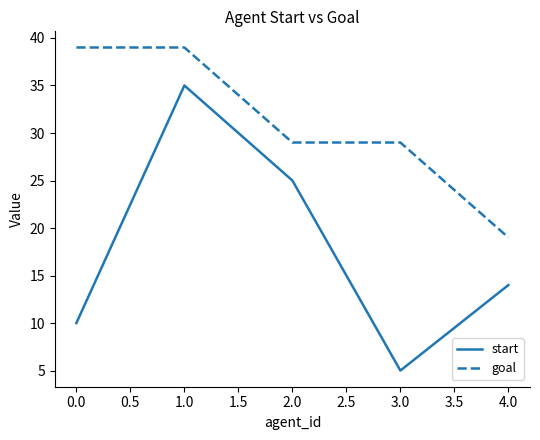

The goal series shows 29 at 3.0. True or false?

True